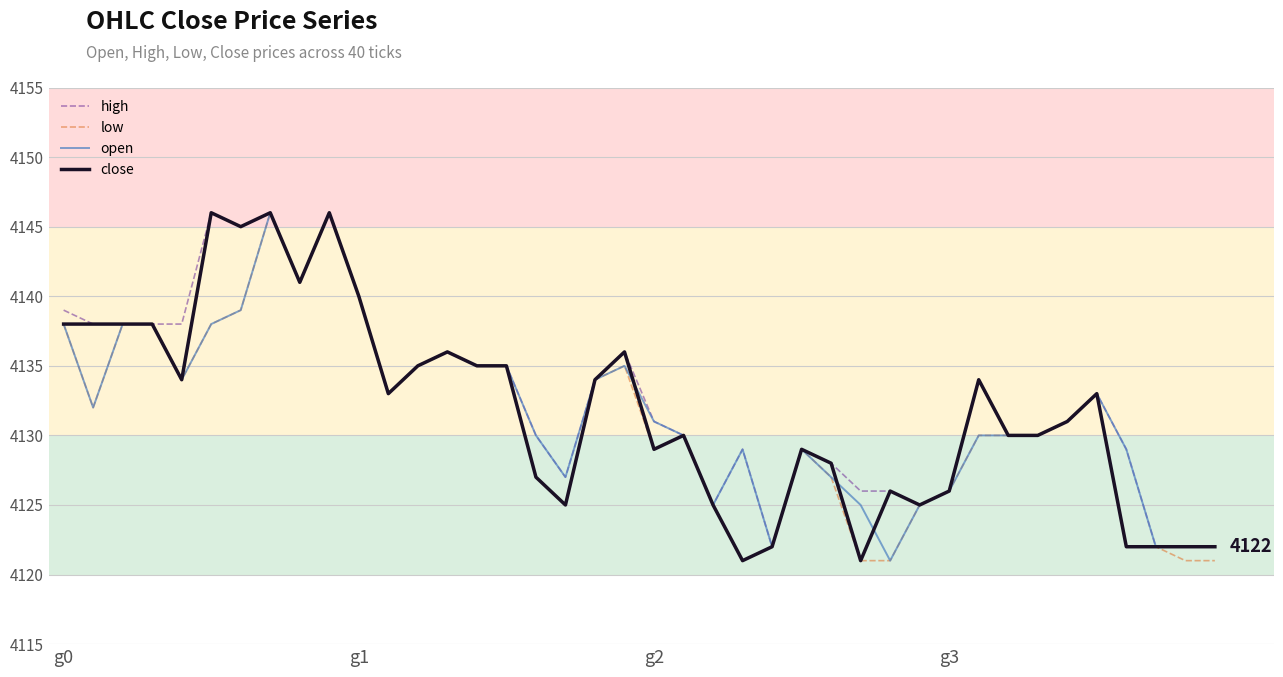

What is the maximum value shown in the chart?

4146